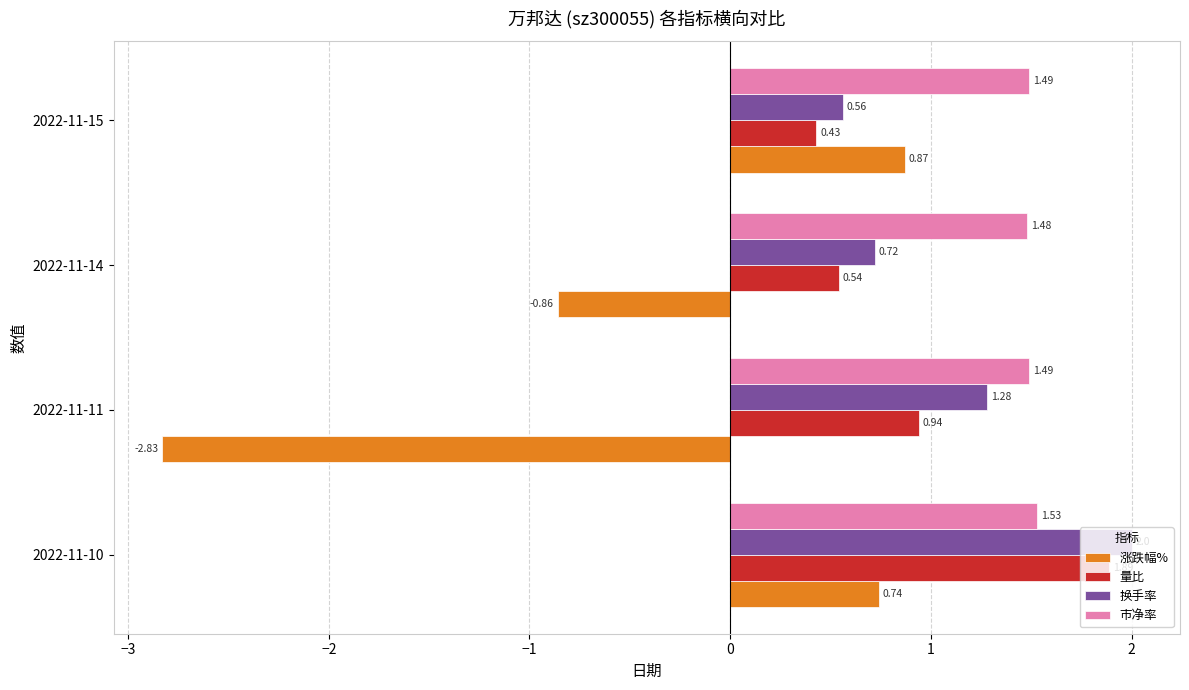

Between 2022-11-14 and 2022-11-15, which series saw the biggest shift?

涨跌幅%